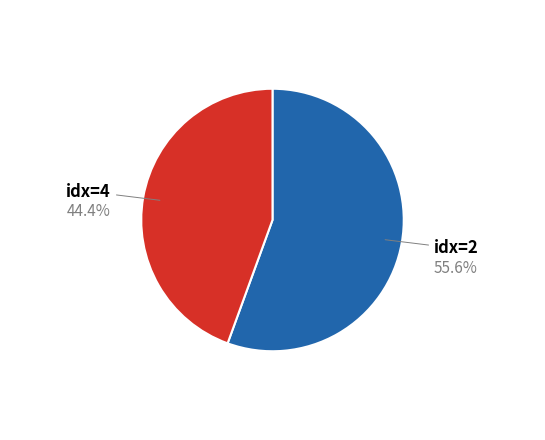

Is there a majority slice in this chart?

Yes